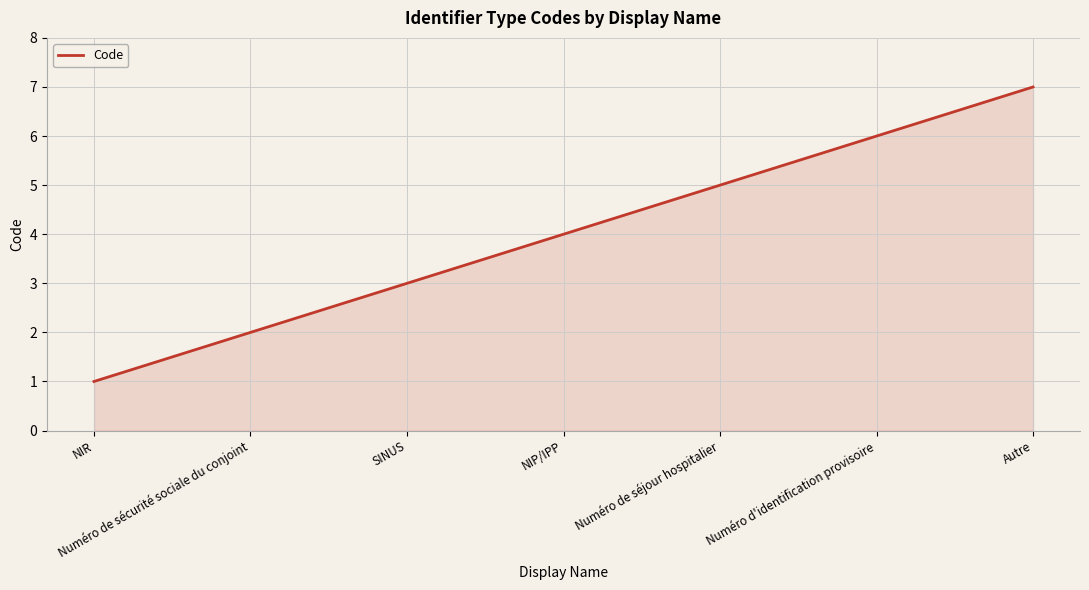

How many values are below 4?

3